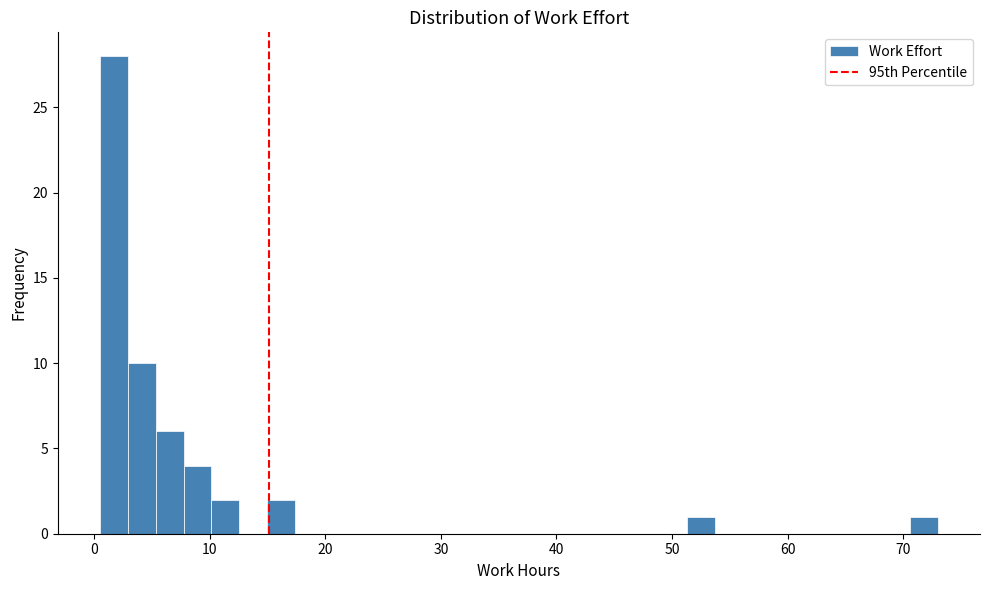

Read against the x-axis, roughly where is the centre of the tallest bar?

2